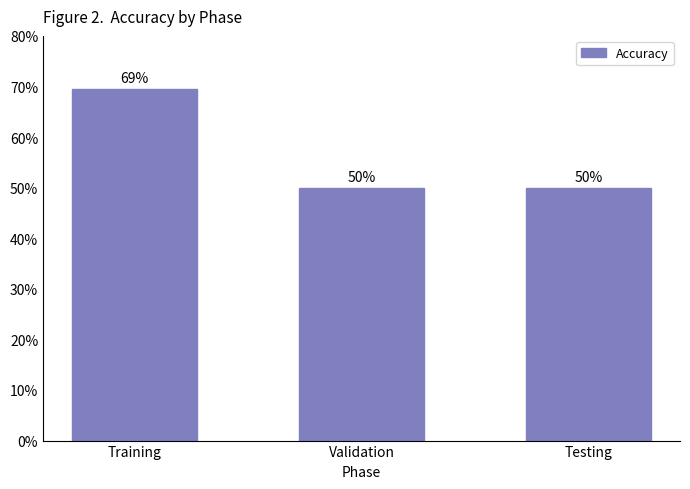

The chart shows a value of 50.0 at Testing. True or false?

True